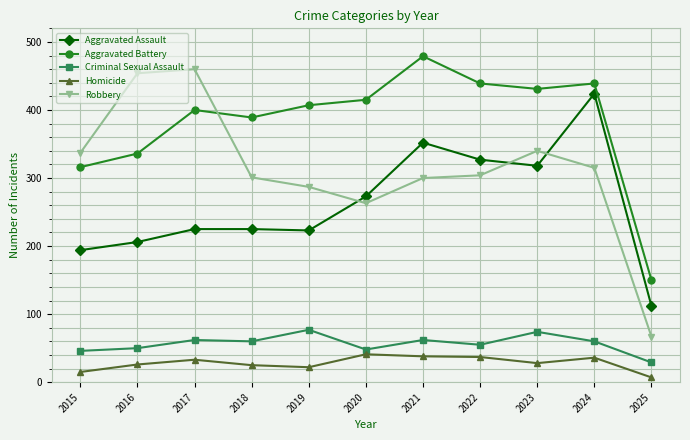

Is it true that Homicide equals 7 at 2025?

True